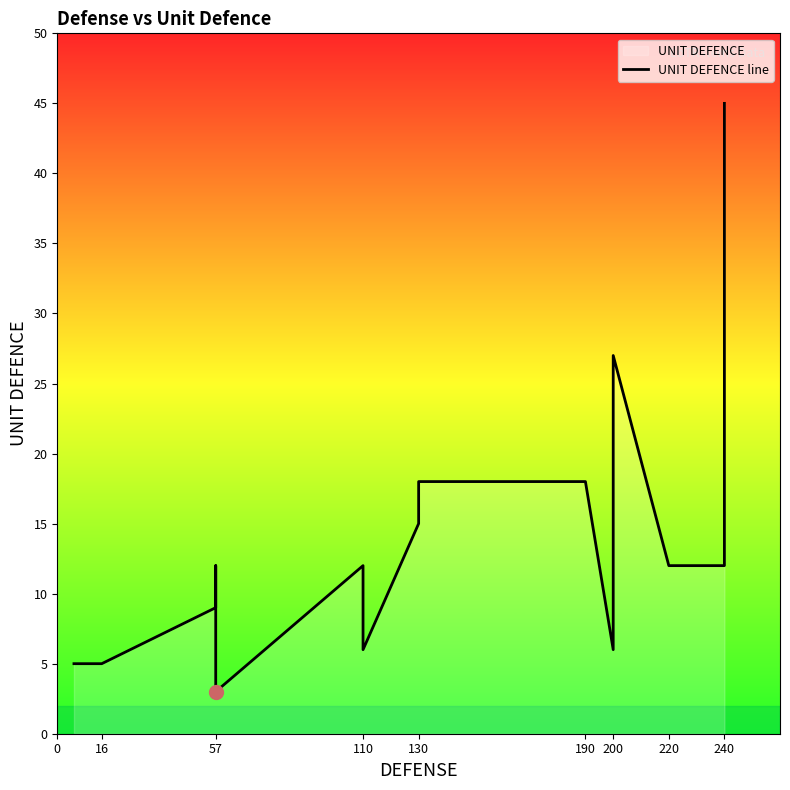

What is the difference between the values at 57 and 220?

7